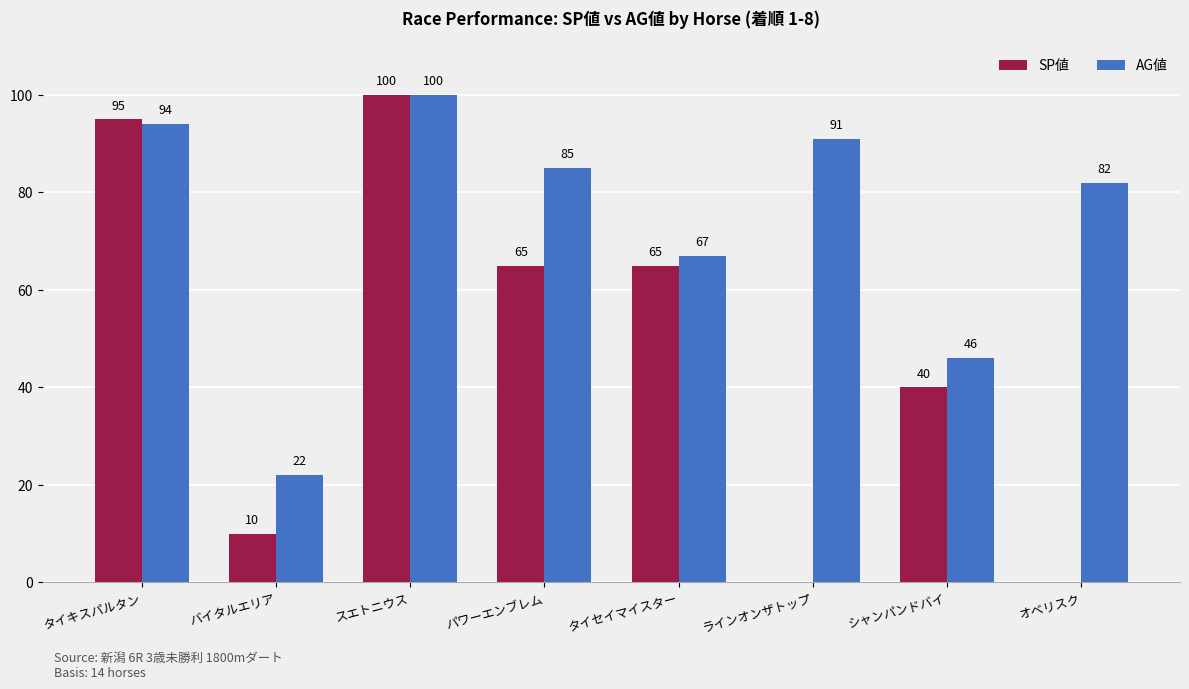

Reading left to right, list all the values displayed in this chart.

SP値: 95	10	100	65	65	0	40	0
AG値: 94	22	100	85	67	91	46	82